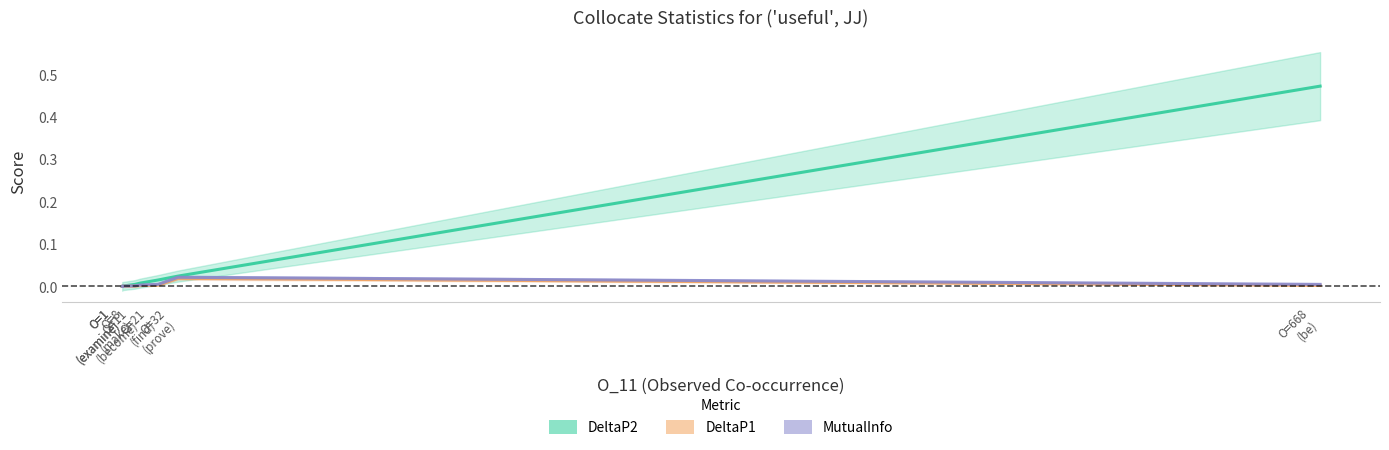

Is the value of DeltaP1 at O=32
(prove) greater than the value of DeltaP2 at O=1
(examine)?

Yes